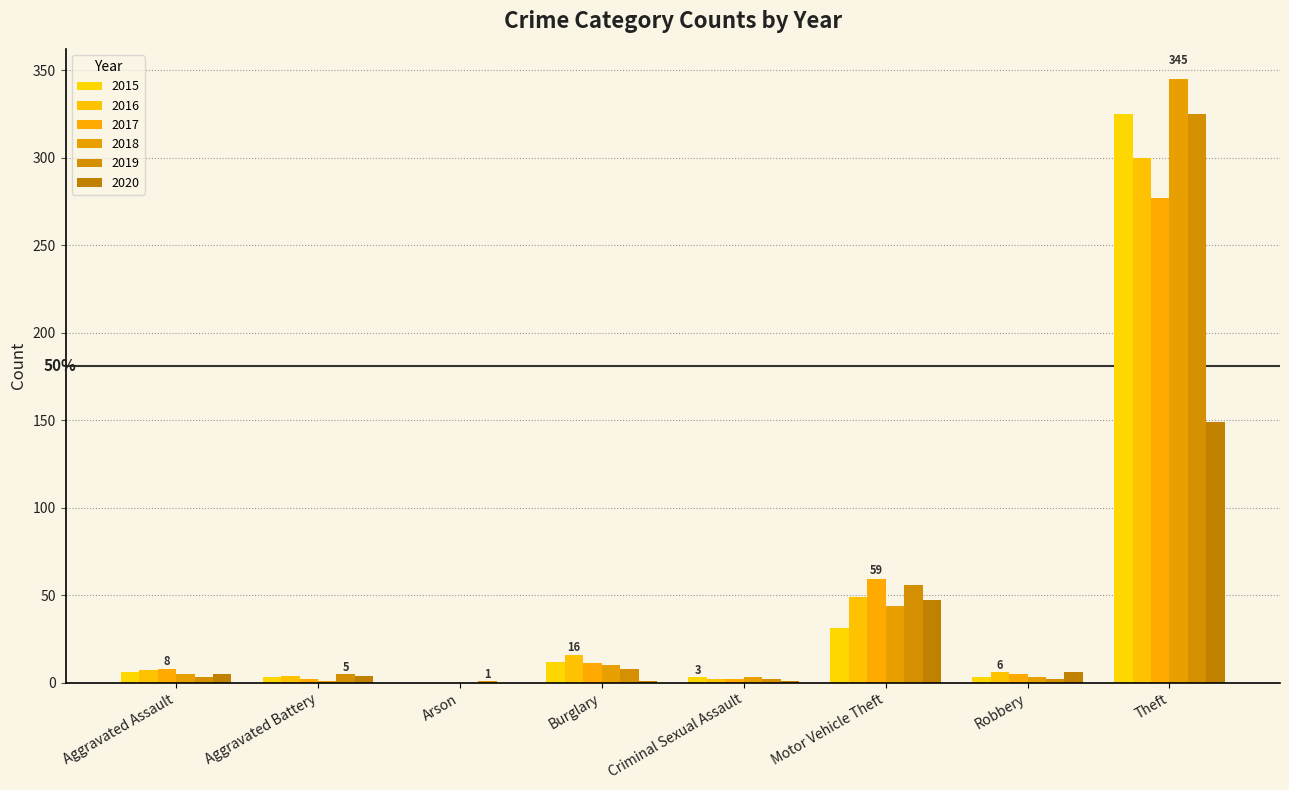

What position from the left is Arson?

3